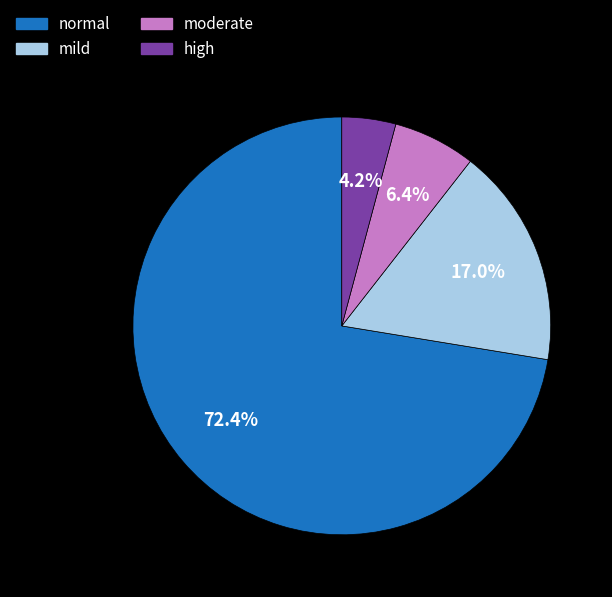

Does any single category account for the majority?

Yes